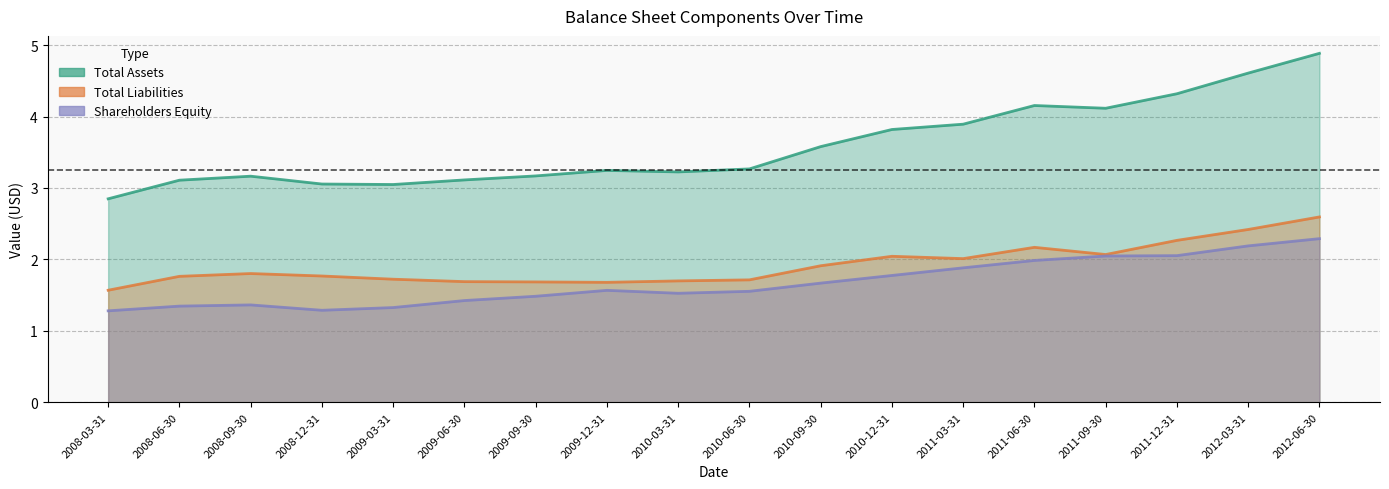

What is the label of the 17th point from the right?

2008-06-30